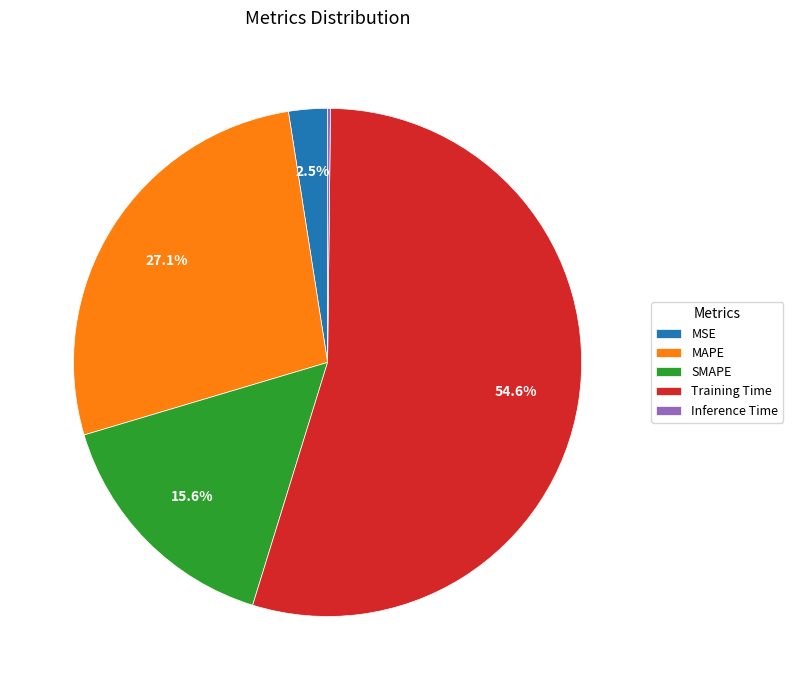

What is the largest slice in the pie chart?

Training Time